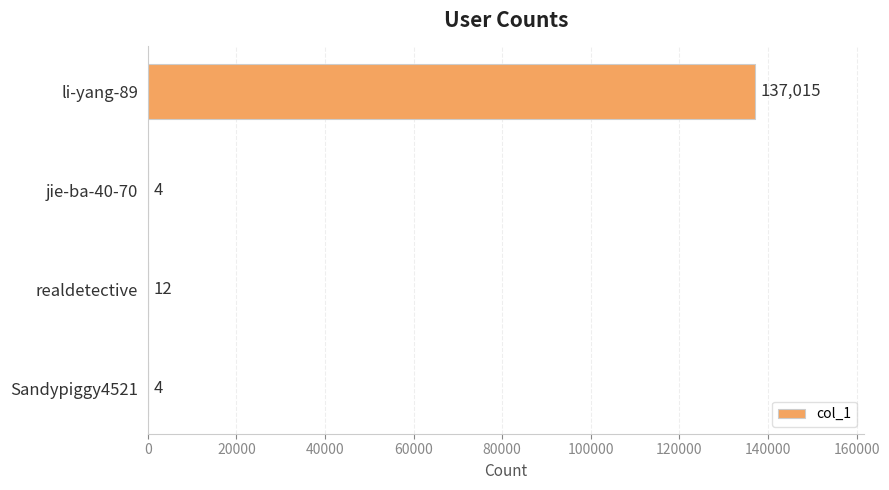

Reading top to bottom, extract all data points from this chart.

li-yang-89=137015	jie-ba-40-70=4	realdetective=12	Sandypiggy4521=4